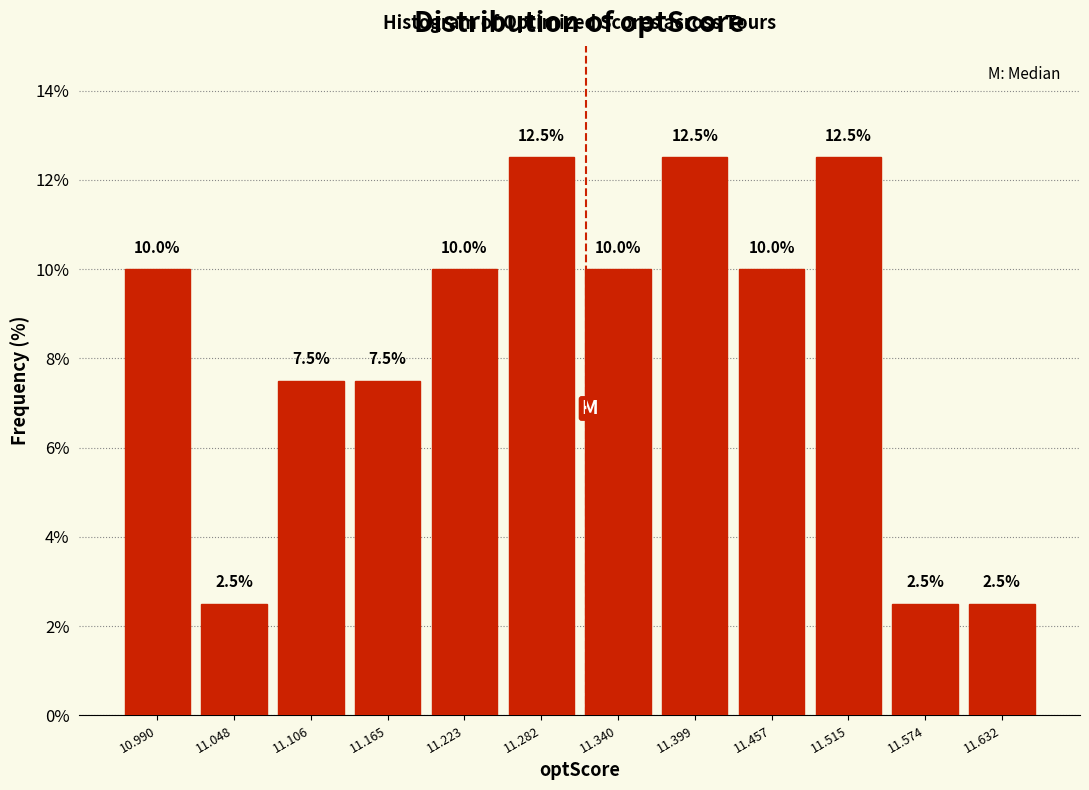

Reading left to right, list every bar in this chart as the range it spans on the x-axis followed by its height. The bar edges are not printed on the chart, so give them approximately, as read against the axis.

10.96 to 11.02: 10.0
11.02 to 11.08: 2.5
11.08 to 11.14: 7.5
11.14 to 11.19: 7.5
11.19 to 11.25: 10.0
11.25 to 11.31: 12.5
11.31 to 11.37: 10.0
11.37 to 11.43: 12.5
11.43 to 11.49: 10.0
11.49 to 11.54: 12.5
11.54 to 11.60: 2.5
11.60 to 11.66: 2.5